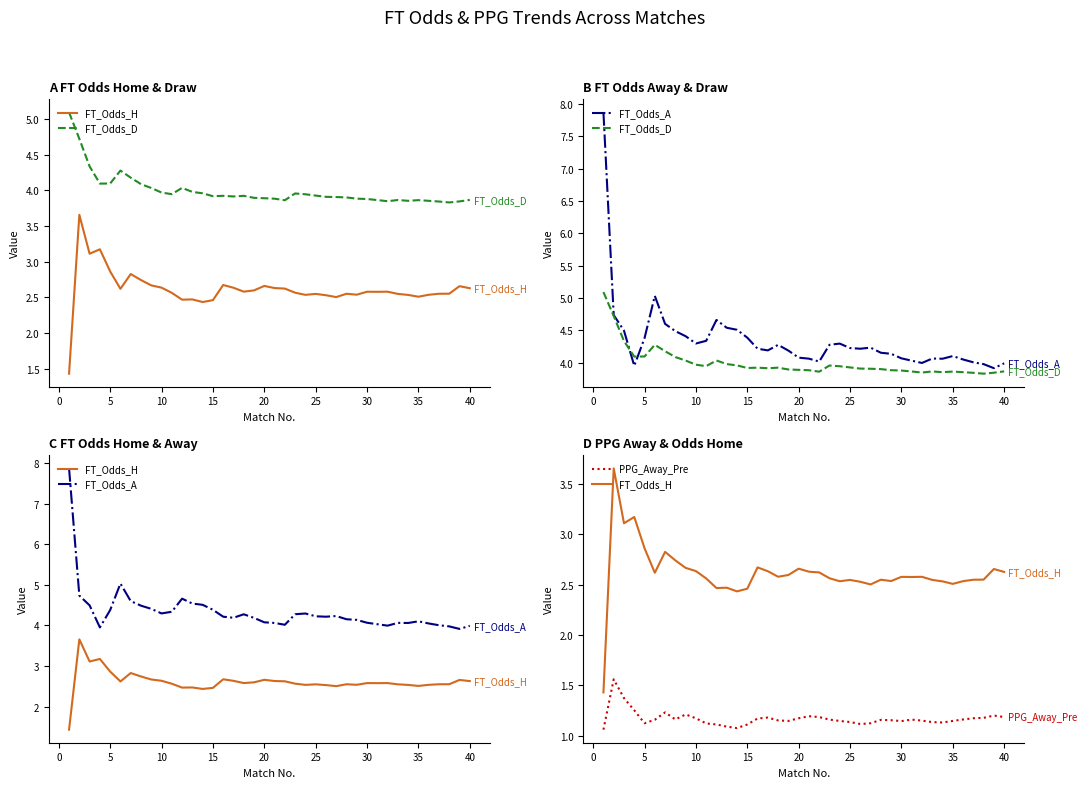

Reading right to left, what are all the values shown in this chart?

FT_Odds_H: 2.6	2.7	2.6	2.5	2.5	2.5	2.5	2.5	2.6	2.6	2.6	2.5	2.5	2.5	2.5	2.5	2.5	2.6	2.6	2.6	2.7	2.6	2.6	2.6	2.7	2.5	2.4	2.5	2.5	2.6	2.6	2.7	2.7	2.8	2.6	2.9	3.2	3.1	3.7	1.4
FT_Odds_D: 3.9	3.8	3.8	3.8	3.9	3.9	3.9	3.9	3.8	3.9	3.9	3.9	3.9	3.9	3.9	3.9	3.9	4.0	3.9	3.9	3.9	3.9	3.9	3.9	3.9	3.9	4.0	4.0	4.0	3.9	4.0	4.0	4.1	4.2	4.3	4.1	4.1	4.3	4.7	5.1
FT_Odds_A: 4.0	3.9	4.0	4.0	4.0	4.1	4.1	4.1	4.0	4.0	4.1	4.1	4.2	4.2	4.2	4.2	4.3	4.3	4.0	4.1	4.1	4.2	4.3	4.2	4.2	4.4	4.5	4.5	4.7	4.3	4.3	4.4	4.5	4.6	5.0	4.4	4.0	4.5	4.7	7.9
PPG_Away_Pre: 1.2	1.2	1.2	1.2	1.2	1.1	1.1	1.1	1.1	1.2	1.1	1.2	1.2	1.1	1.1	1.1	1.1	1.2	1.2	1.2	1.2	1.1	1.2	1.2	1.2	1.1	1.1	1.1	1.1	1.1	1.2	1.2	1.2	1.2	1.2	1.1	1.3	1.4	1.6	1.1